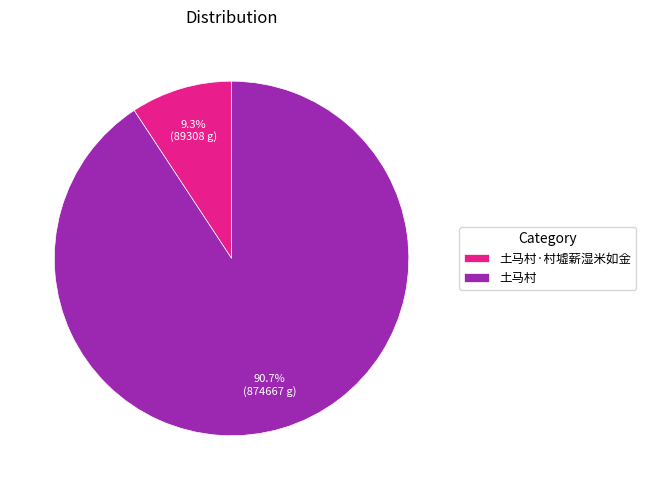

The 土马村·村墟薪湿米如金 slice represents 1% of the pie. True or false?

False